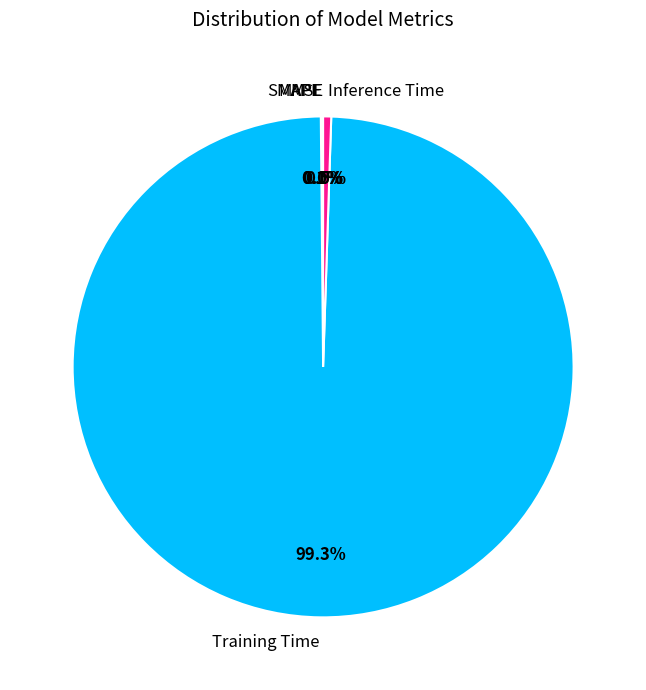

What portion of the pie excludes Training Time?

0.7%